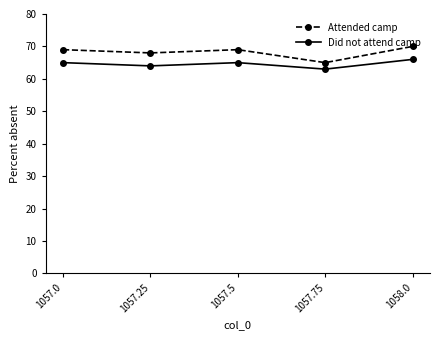

Is the value of Attended camp at 1057.5 greater than the value of Did not attend camp at 1057.75?

Yes